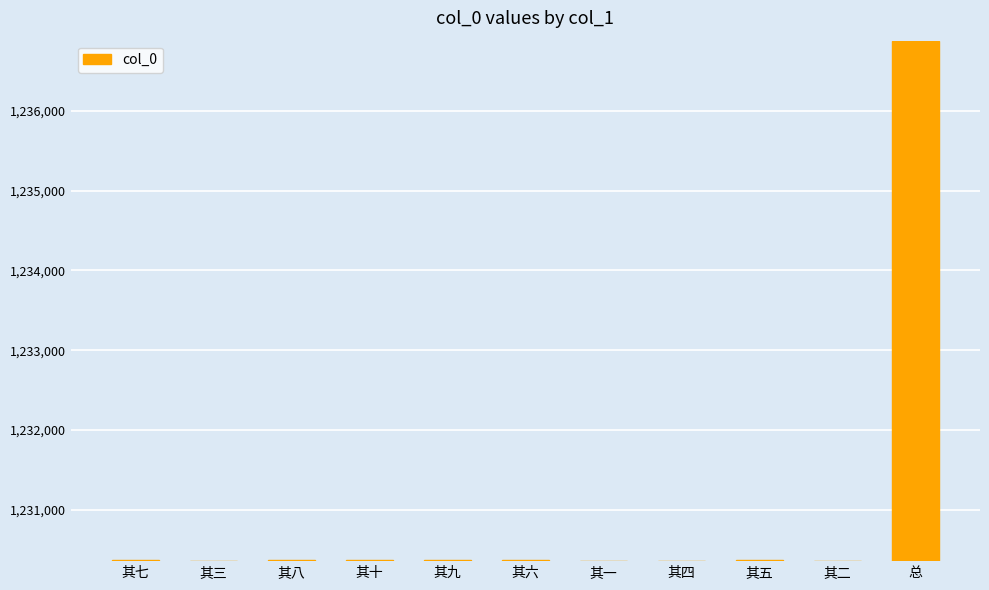

What is the label of the 6th bar from the left?

其六